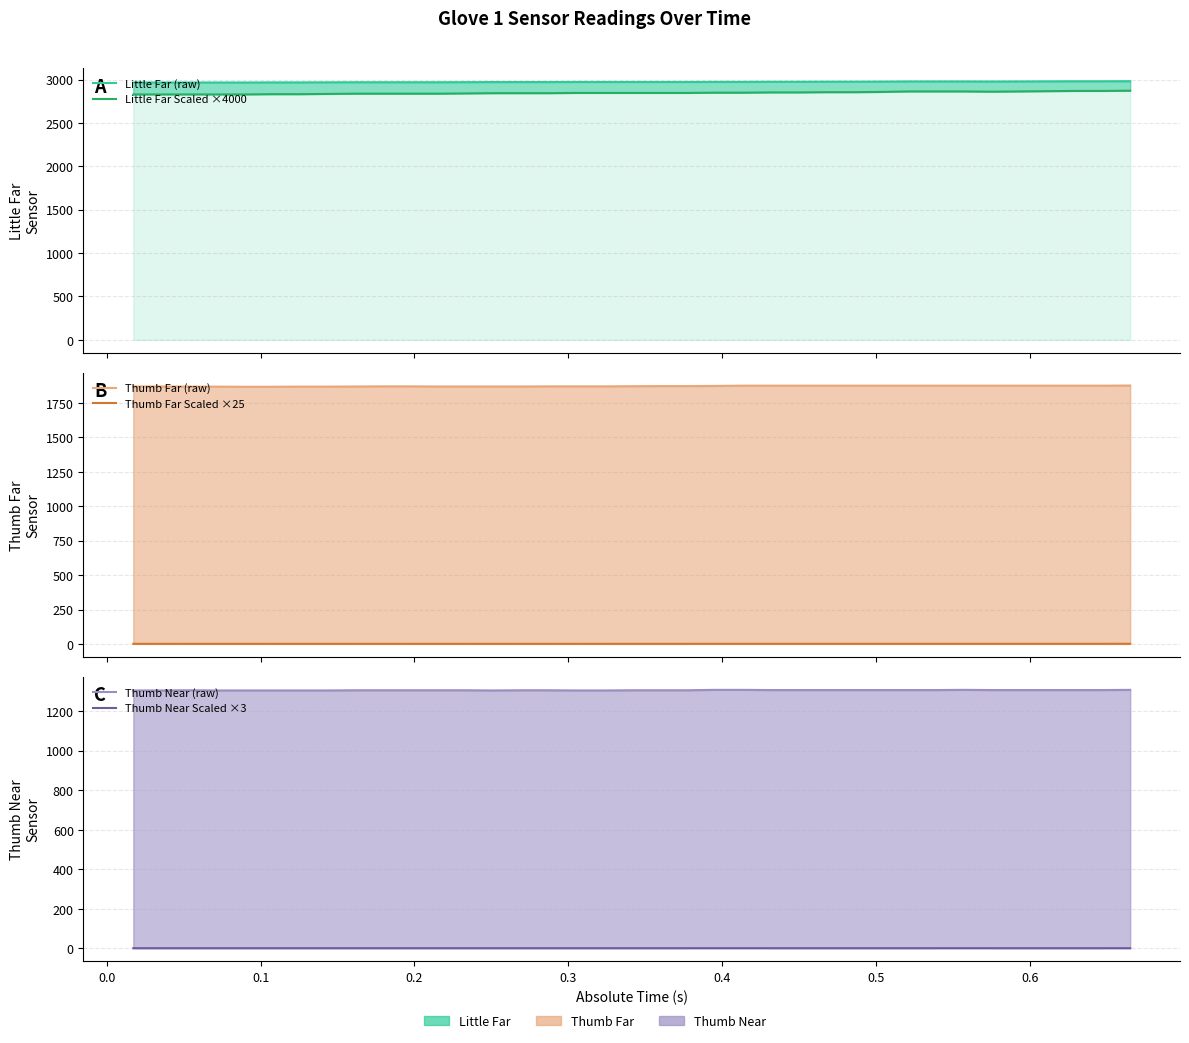

True or false: Little Far (raw) and Thumb Far Scaled ×25 cross at least once.

False